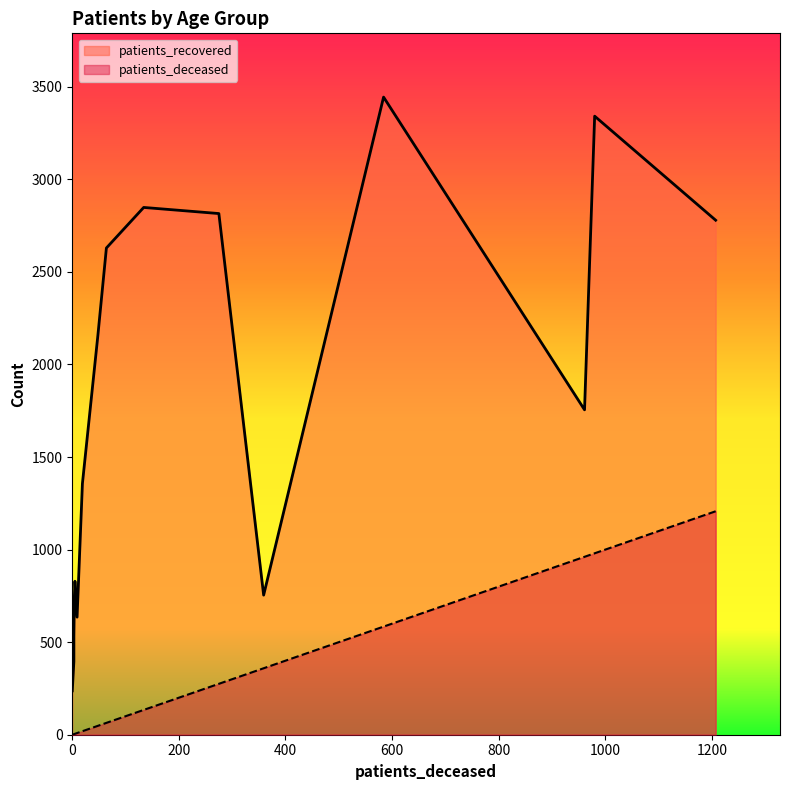

What are all the series names shown in the legend?

patients_deceased, patients_recovered